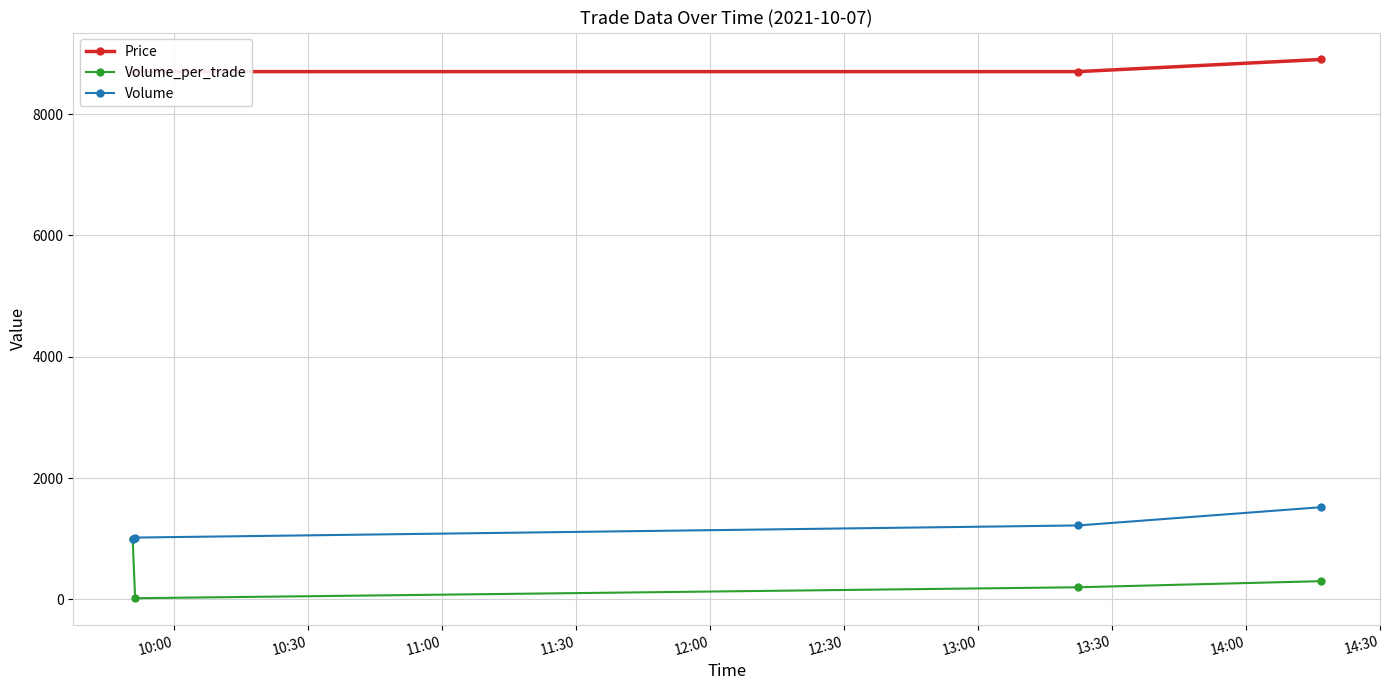

Which series has the largest total across all categories?

Price